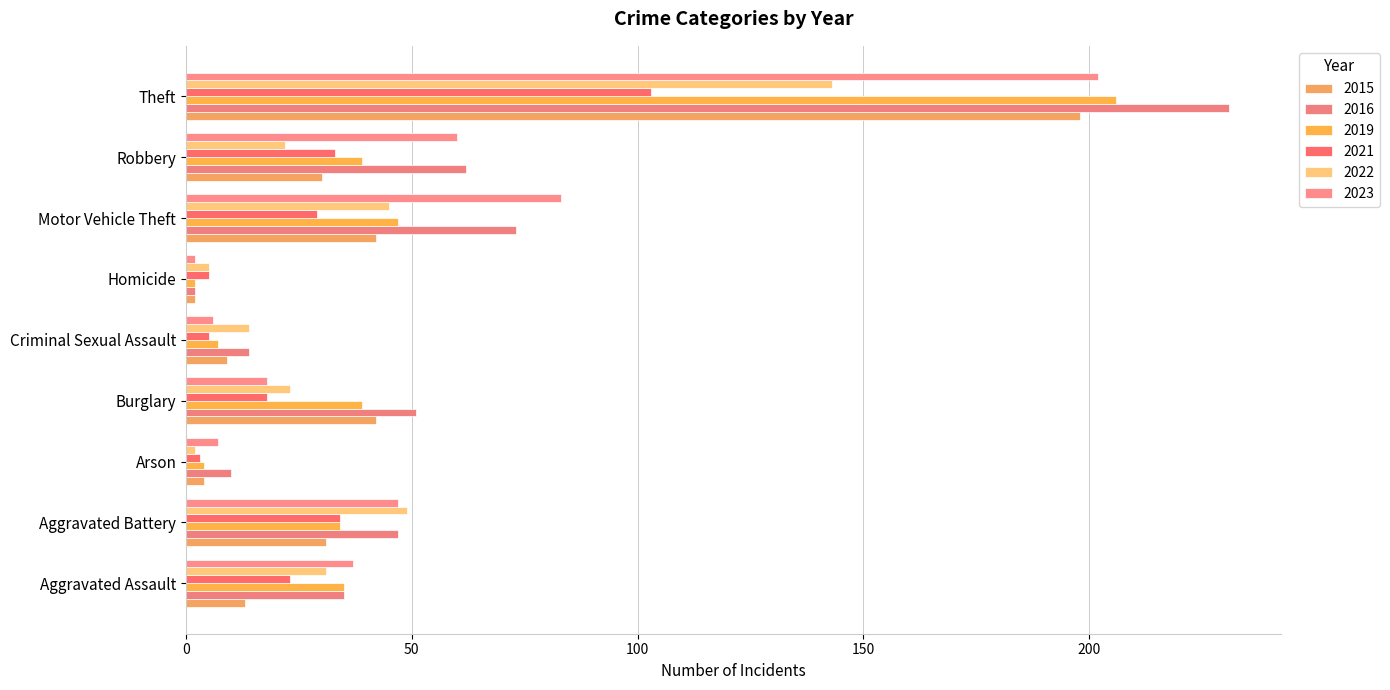

How many categories are shown in the chart?

9